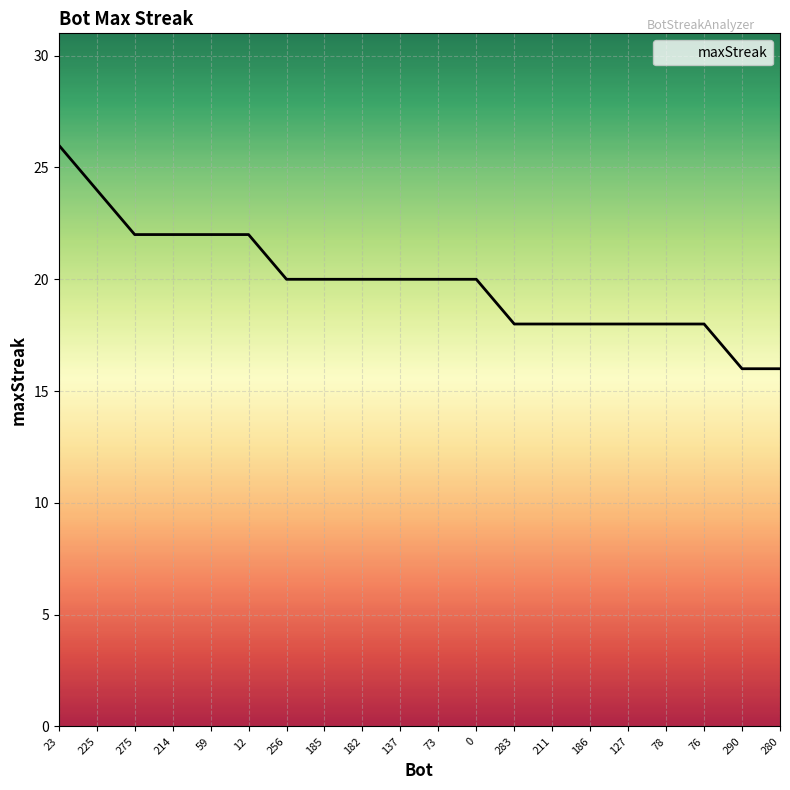

Reading left to right, extract all data points from this chart.

23=26	225=24	275=22	214=22	59=22	12=22	256=20	185=20	182=20	137=20	73=20	0=20	283=18	211=18	186=18	127=18	78=18	76=18	290=16	280=16